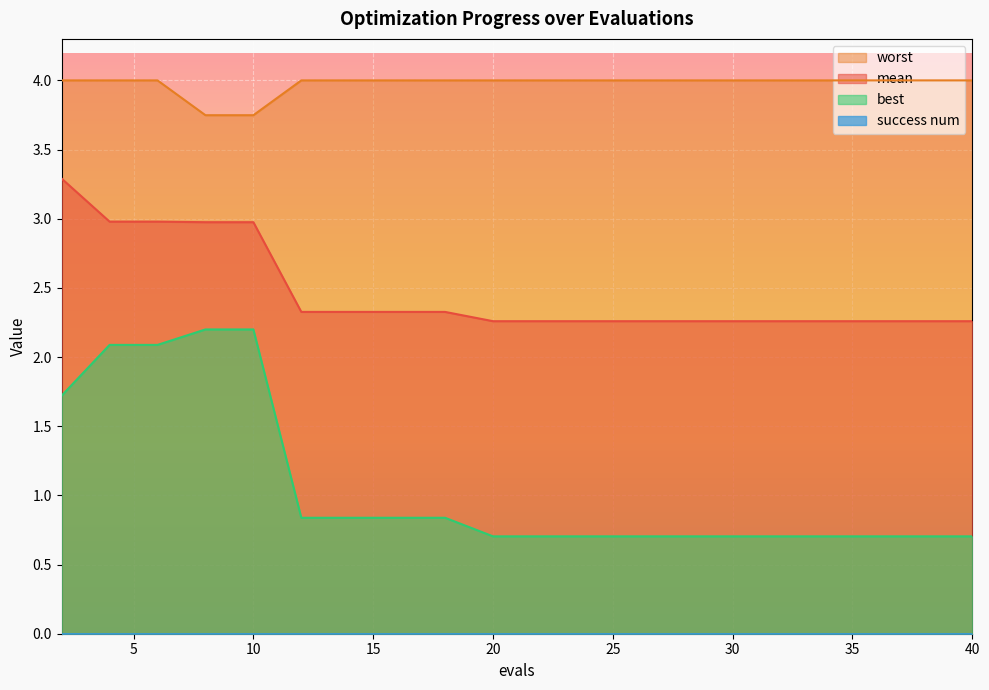

How many lines are shown in the chart?

4